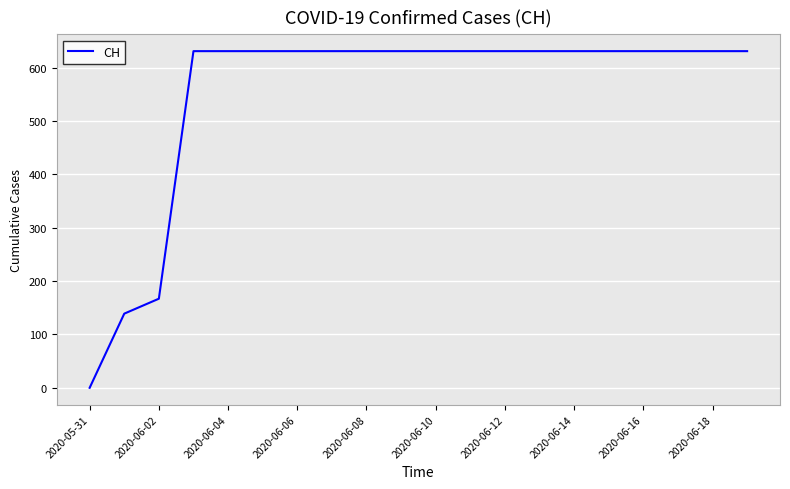

What is the greatest value displayed?

631